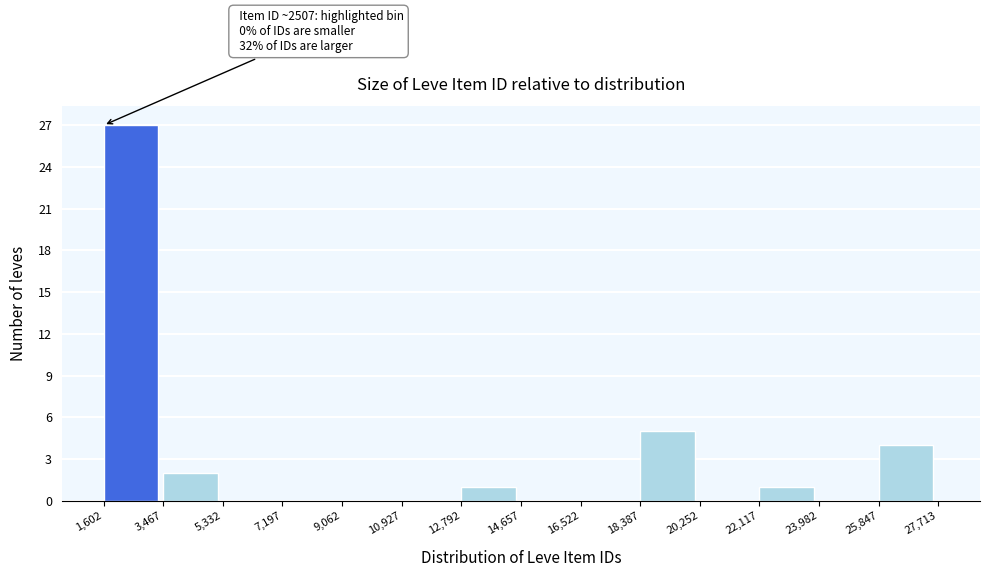

Which range on the x-axis has the tallest bar?

1,602 to 3,467